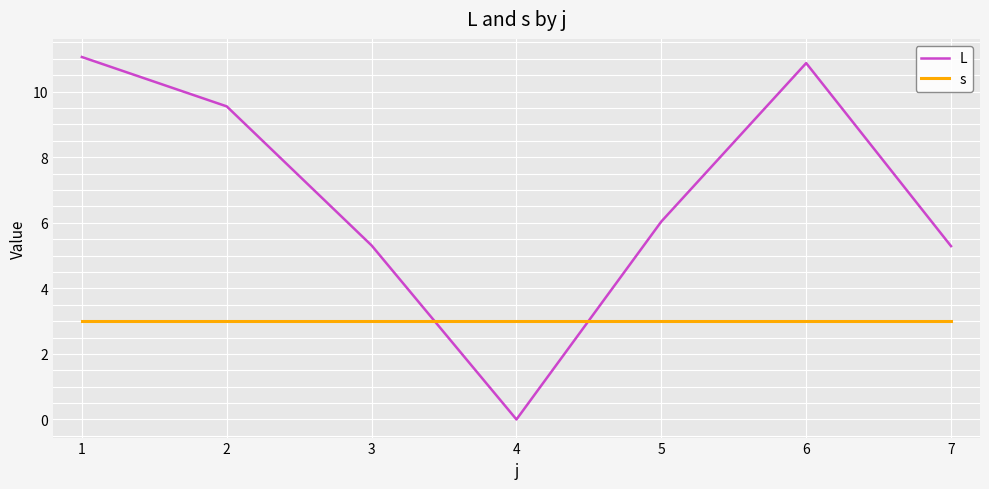

The L series shows 5.3 at 3. True or false?

True